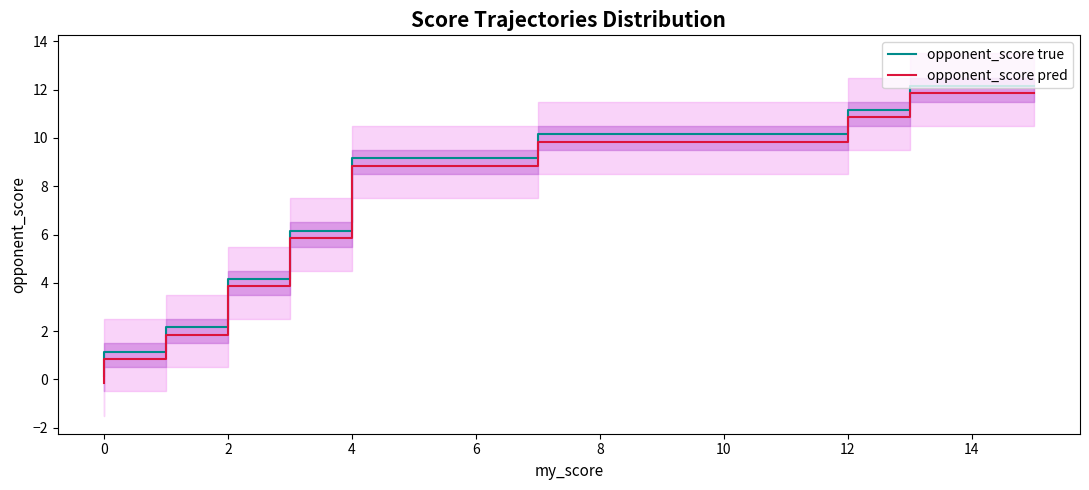

List the series in order of their overall mean, highest first.

opponent_score true, opponent_score pred